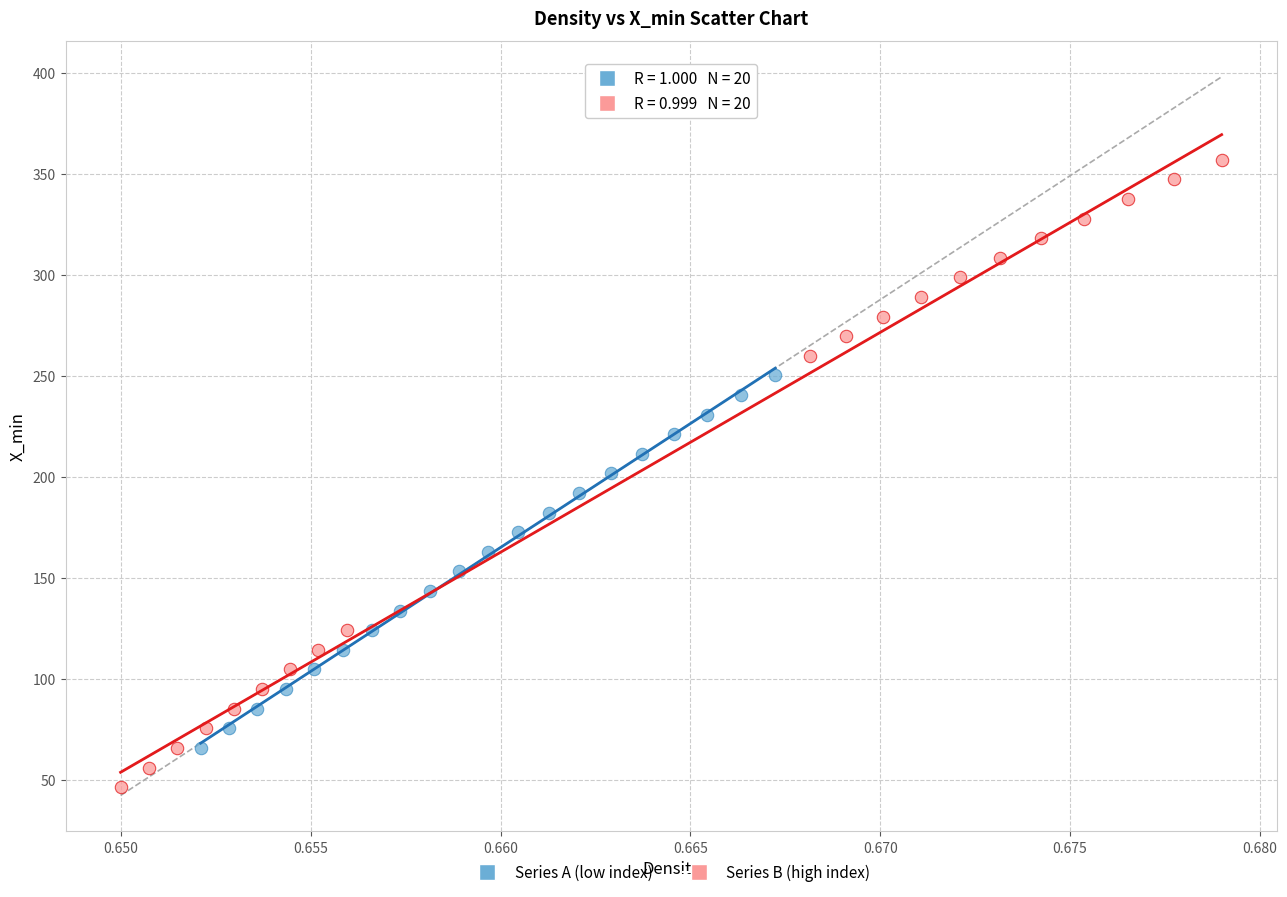

Which series has the largest Y range (max minus min)?

Series B (high index)